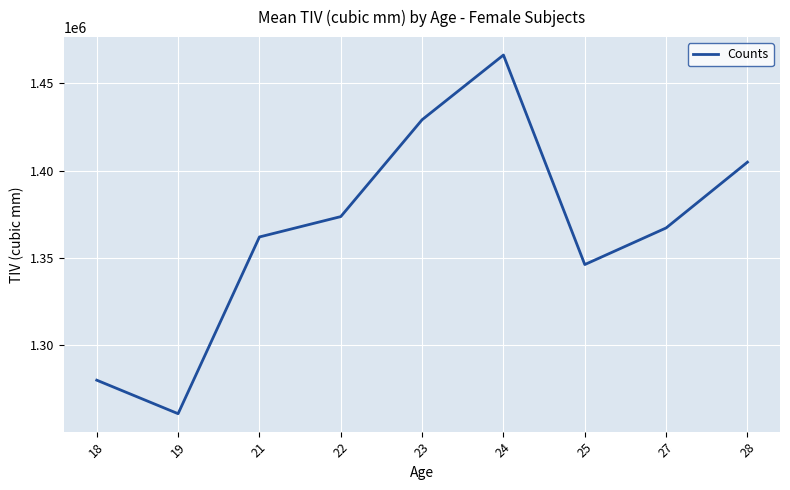

How many lines are shown in the chart?

1